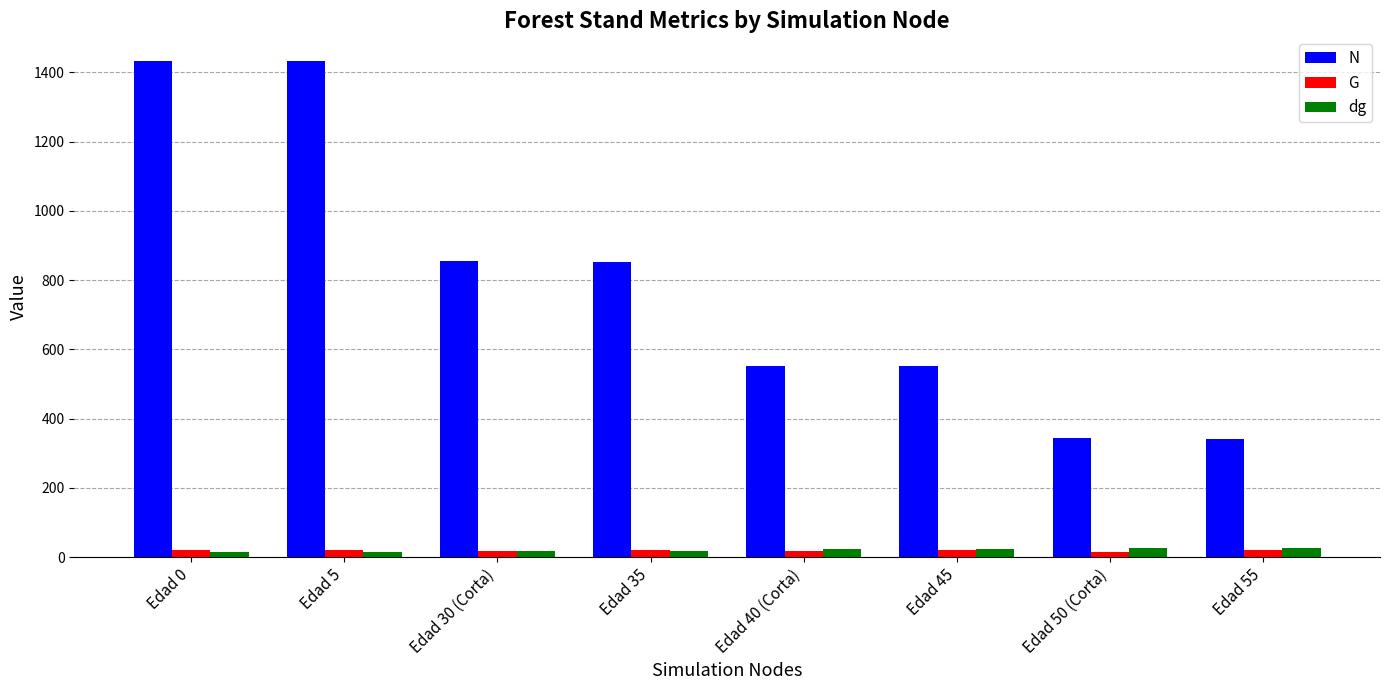

What is the label of the 4th bar from the left?

Edad 35